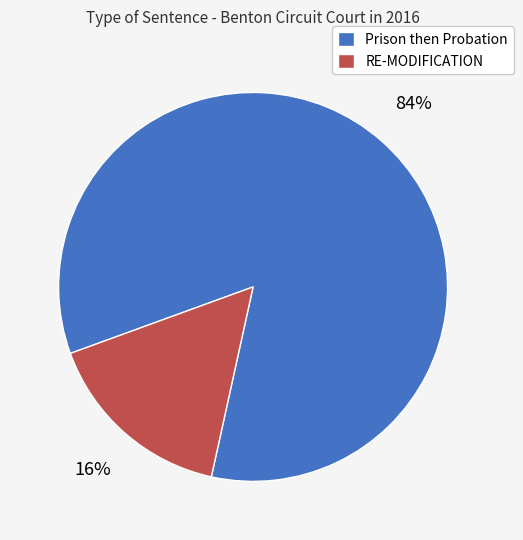

Is there any slice that represents more than half of the pie?

Yes